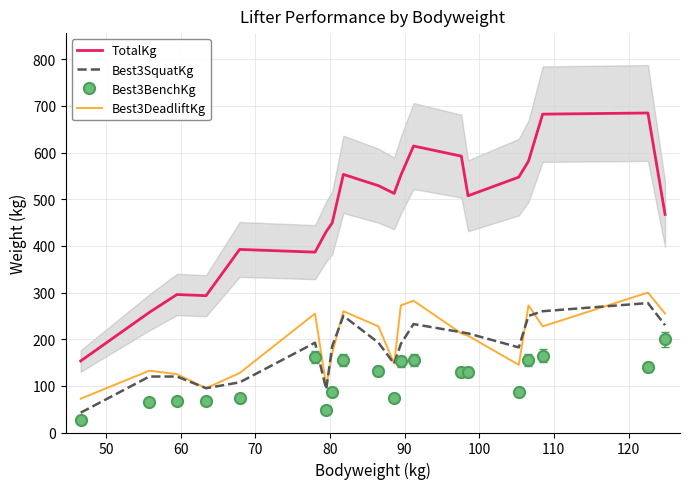

True or false: Best3SquatKg and TotalKg intersect in this chart.

False